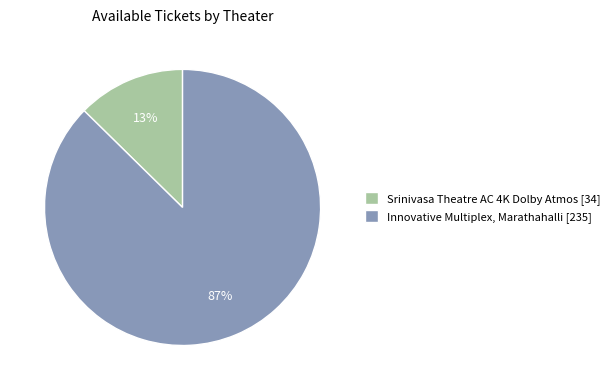

Combined, do Srinivasa Theatre AC 4K Dolby Atmos [34] and Innovative Multiplex, Marathahalli [235] account for over 50%?

Yes